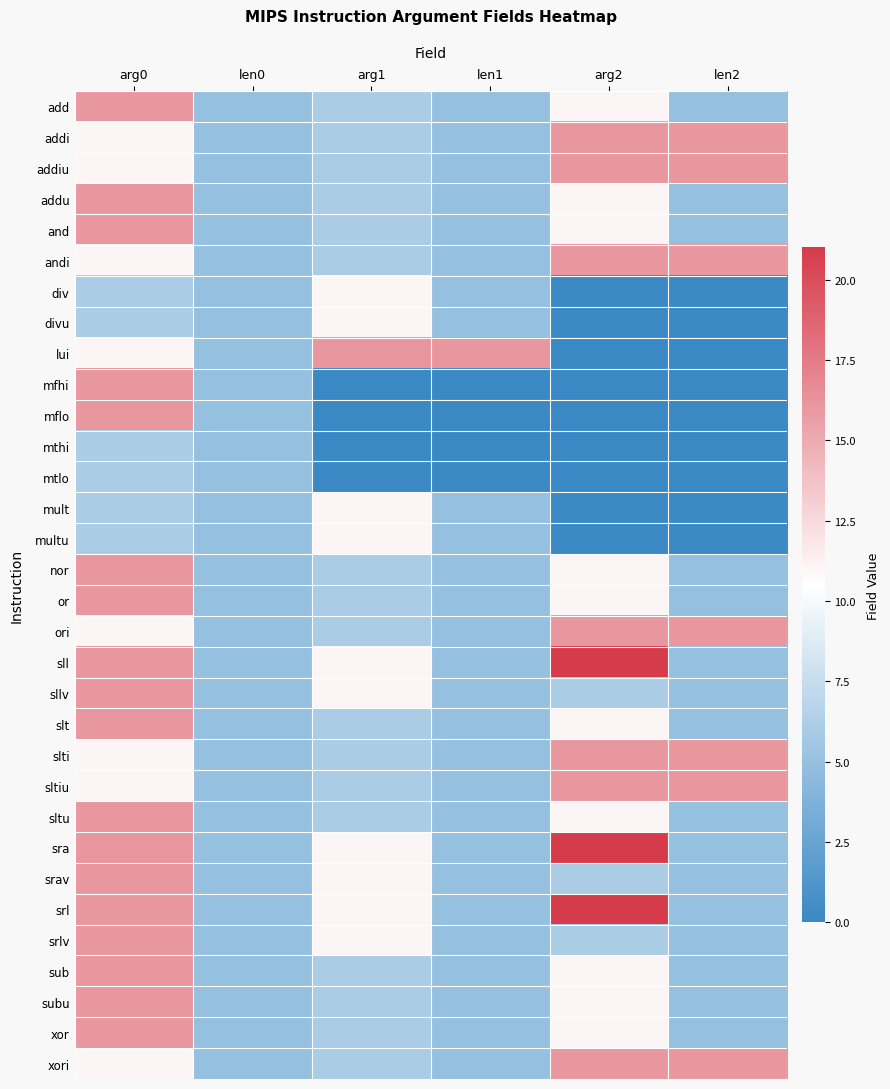

Reading right to left, extract all data points from this chart.

add: len2=5	arg2=11	len1=5	arg1=6	len0=5	arg0=16
addi: len2=16	arg2=16	len1=5	arg1=6	len0=5	arg0=11
addiu: len2=16	arg2=16	len1=5	arg1=6	len0=5	arg0=11
addu: len2=5	arg2=11	len1=5	arg1=6	len0=5	arg0=16
and: len2=5	arg2=11	len1=5	arg1=6	len0=5	arg0=16
andi: len2=16	arg2=16	len1=5	arg1=6	len0=5	arg0=11
div: len2=0	arg2=0	len1=5	arg1=11	len0=5	arg0=6
divu: len2=0	arg2=0	len1=5	arg1=11	len0=5	arg0=6
lui: len2=0	arg2=0	len1=16	arg1=16	len0=5	arg0=11
mfhi: len2=0	arg2=0	len1=0	arg1=0	len0=5	arg0=16
mflo: len2=0	arg2=0	len1=0	arg1=0	len0=5	arg0=16
mthi: len2=0	arg2=0	len1=0	arg1=0	len0=5	arg0=6
mtlo: len2=0	arg2=0	len1=0	arg1=0	len0=5	arg0=6
mult: len2=0	arg2=0	len1=5	arg1=11	len0=5	arg0=6
multu: len2=0	arg2=0	len1=5	arg1=11	len0=5	arg0=6
nor: len2=5	arg2=11	len1=5	arg1=6	len0=5	arg0=16
or: len2=5	arg2=11	len1=5	arg1=6	len0=5	arg0=16
ori: len2=16	arg2=16	len1=5	arg1=6	len0=5	arg0=11
sll: len2=5	arg2=21	len1=5	arg1=11	len0=5	arg0=16
sllv: len2=5	arg2=6	len1=5	arg1=11	len0=5	arg0=16
slt: len2=5	arg2=11	len1=5	arg1=6	len0=5	arg0=16
slti: len2=16	arg2=16	len1=5	arg1=6	len0=5	arg0=11
sltiu: len2=16	arg2=16	len1=5	arg1=6	len0=5	arg0=11
sltu: len2=5	arg2=11	len1=5	arg1=6	len0=5	arg0=16
sra: len2=5	arg2=21	len1=5	arg1=11	len0=5	arg0=16
srav: len2=5	arg2=6	len1=5	arg1=11	len0=5	arg0=16
srl: len2=5	arg2=21	len1=5	arg1=11	len0=5	arg0=16
srlv: len2=5	arg2=6	len1=5	arg1=11	len0=5	arg0=16
sub: len2=5	arg2=11	len1=5	arg1=6	len0=5	arg0=16
subu: len2=5	arg2=11	len1=5	arg1=6	len0=5	arg0=16
xor: len2=5	arg2=11	len1=5	arg1=6	len0=5	arg0=16
xori: len2=16	arg2=16	len1=5	arg1=6	len0=5	arg0=11